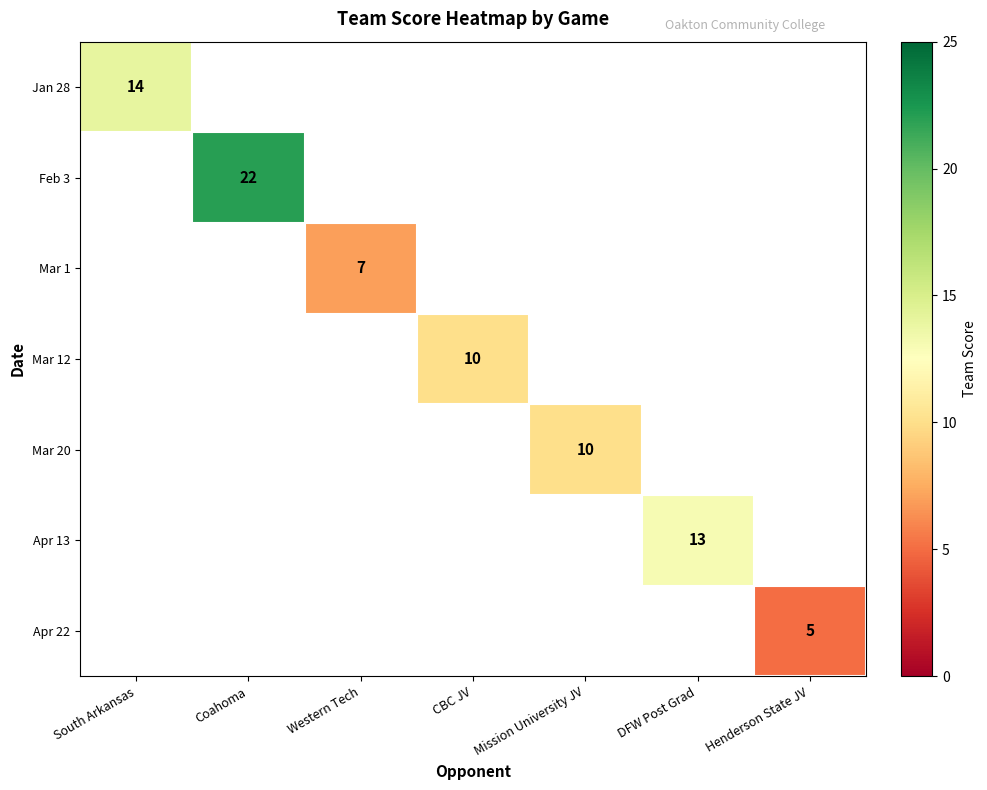

The value of Apr 13 at DFW Post Grad is 13. True or false?

True